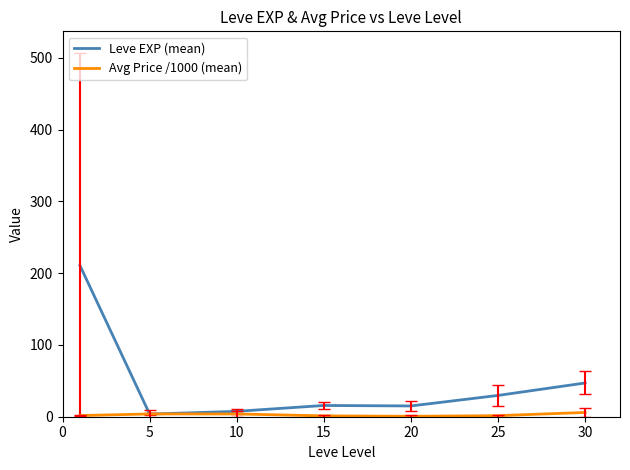

Rank the series by their average value, from lowest to highest.

Avg Price /1000 (mean), Leve EXP (mean)